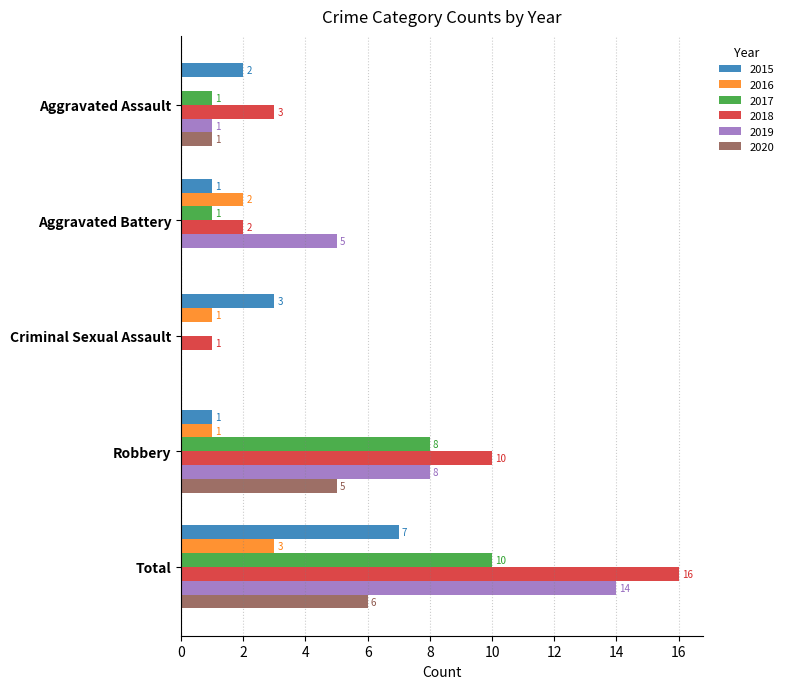

How many 2017 values are between 1 and 8?

3